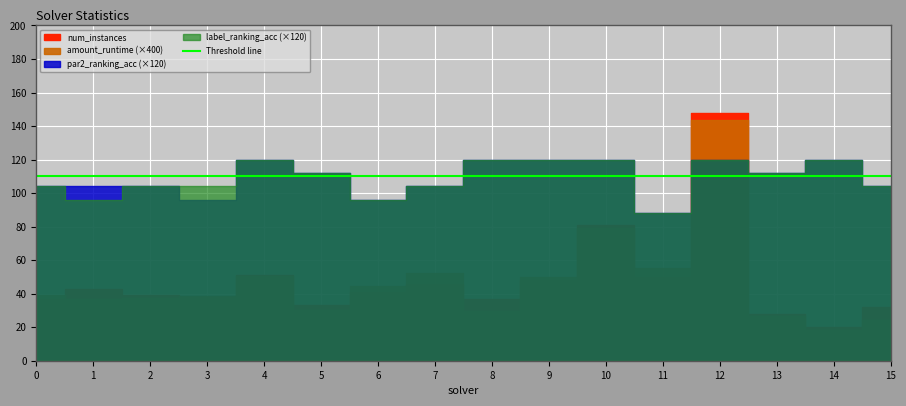

What is the total value across all series at 4?

53.1